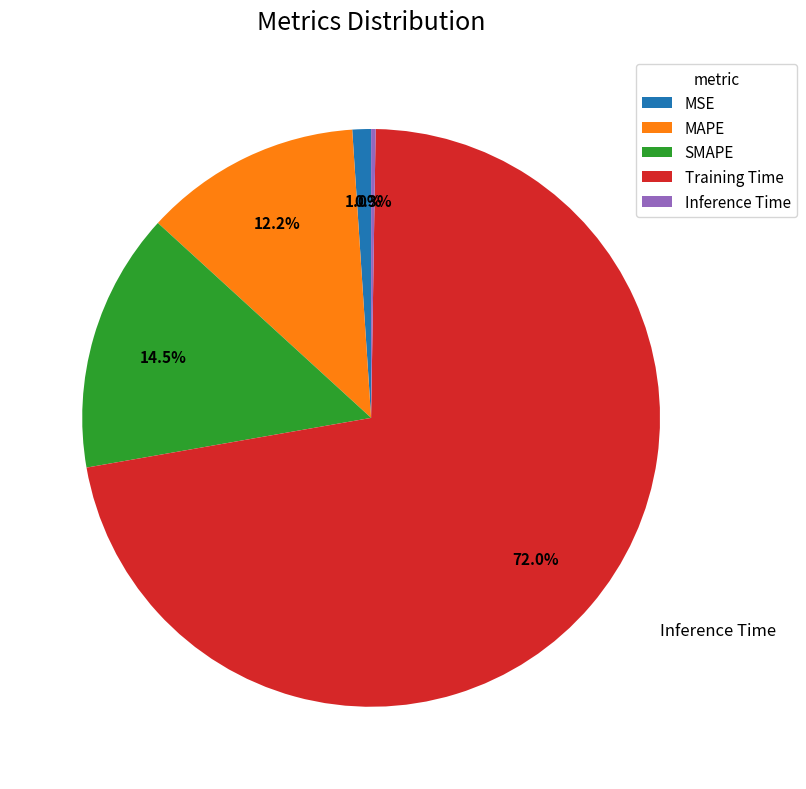

To the nearest percent, what is the difference between the largest and smallest slice percentages?

72%